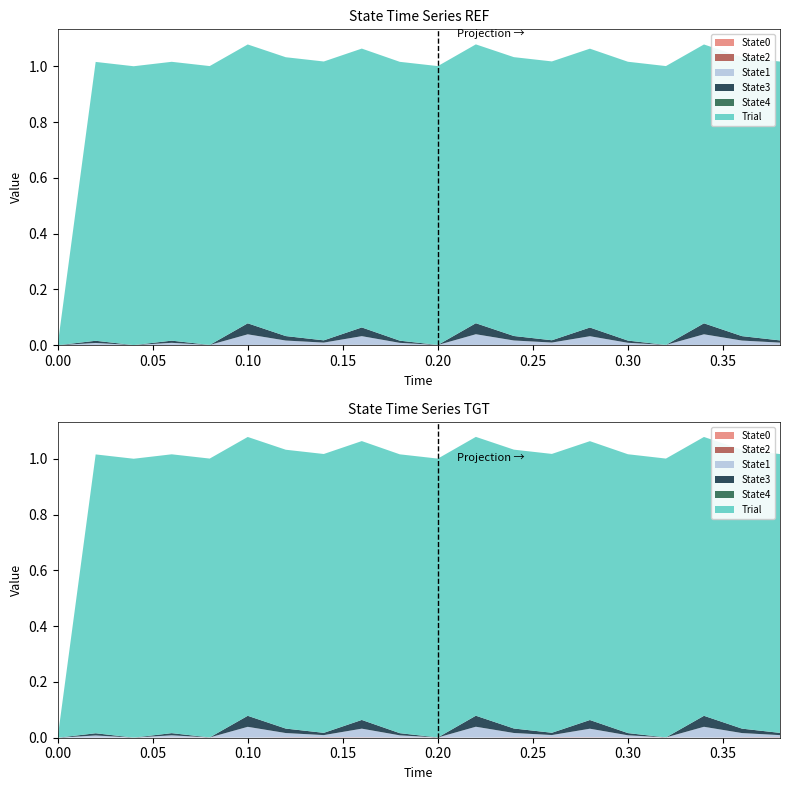

What is the label of the 15th point from the right?

0.1